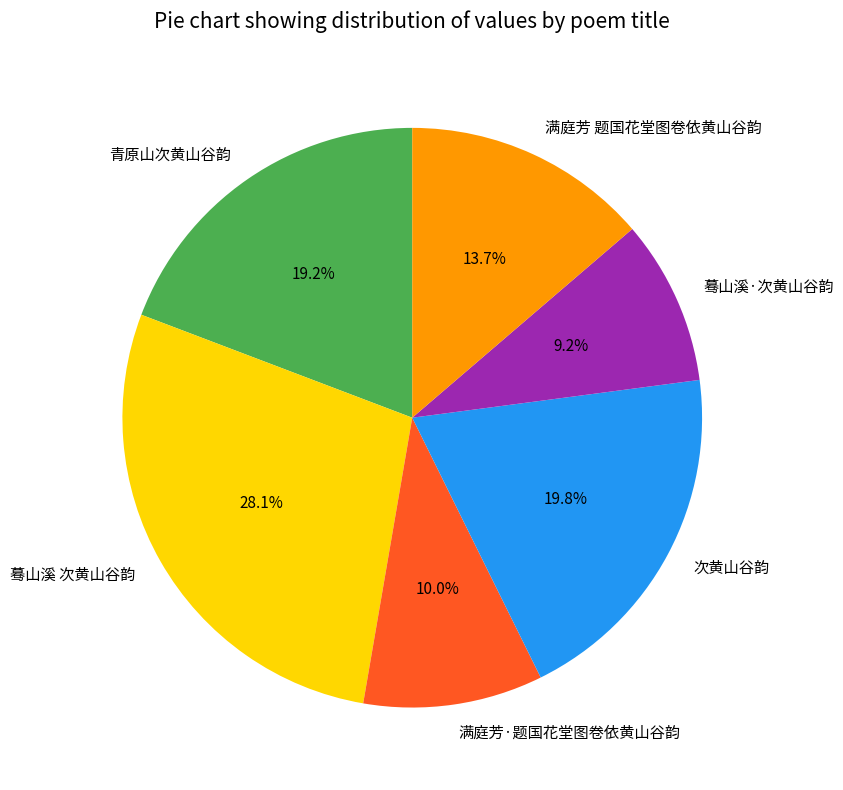

Count the number of slices in the pie.

6